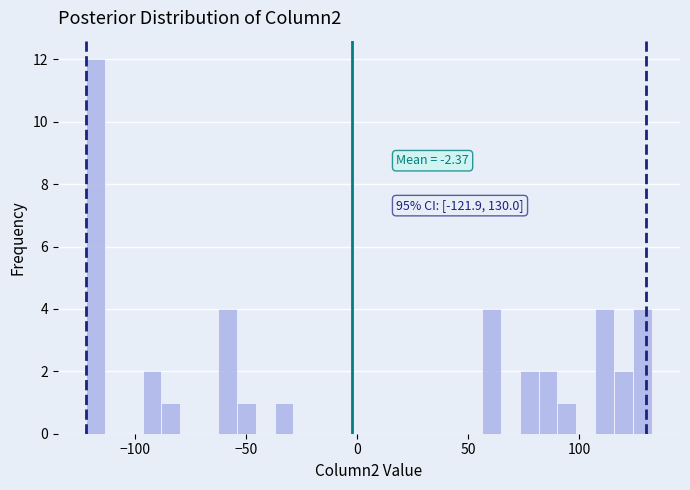

Around what value on the x-axis is the tallest bar? Give the approximate position of its centre, as read against the axis.

-120